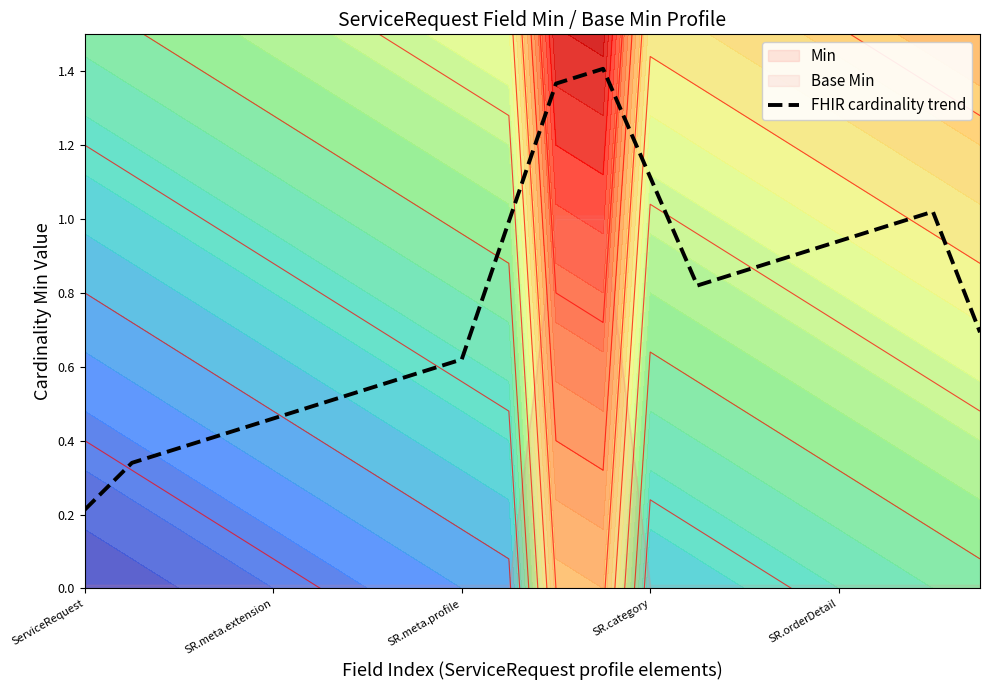

What is the average value?

0.8